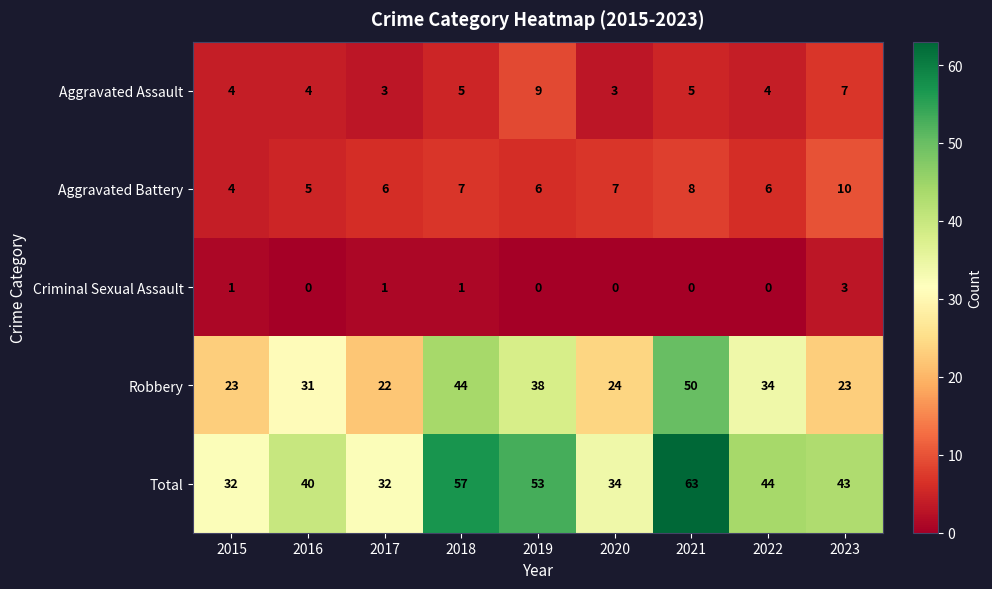

Which series has the largest total across all categories?

Total